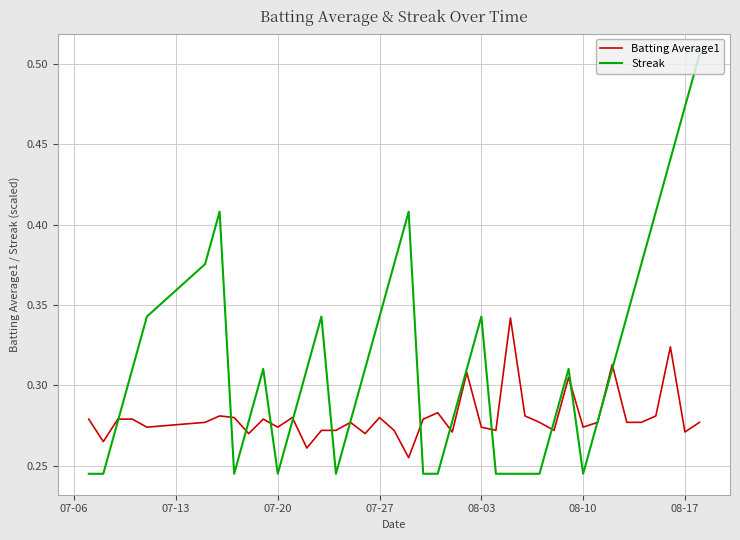

Which series has the largest total across all categories?

Streak